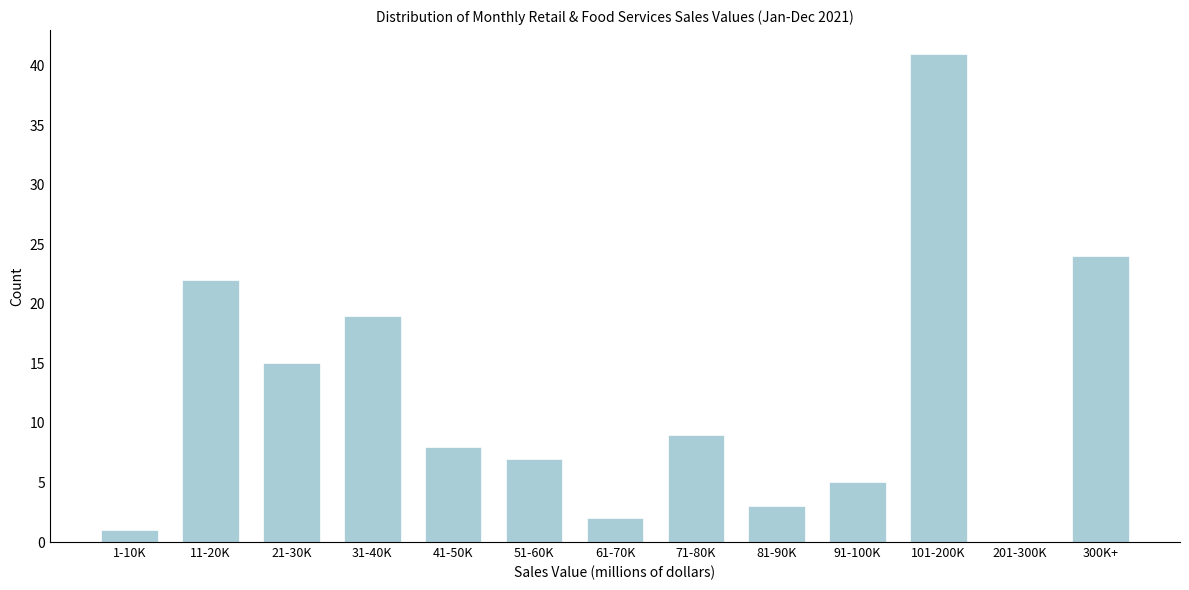

Reading left to right, list all the values displayed in this chart.

1-10K=1	11-20K=22	21-30K=15	31-40K=19	41-50K=8	51-60K=7	61-70K=2	71-80K=9	81-90K=3	91-100K=5	101-200K=41	201-300K=0	300K+=24